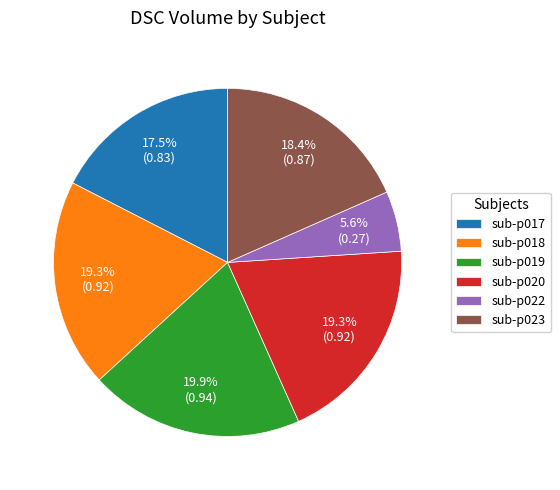

What is the largest slice in the pie chart?

sub-p019